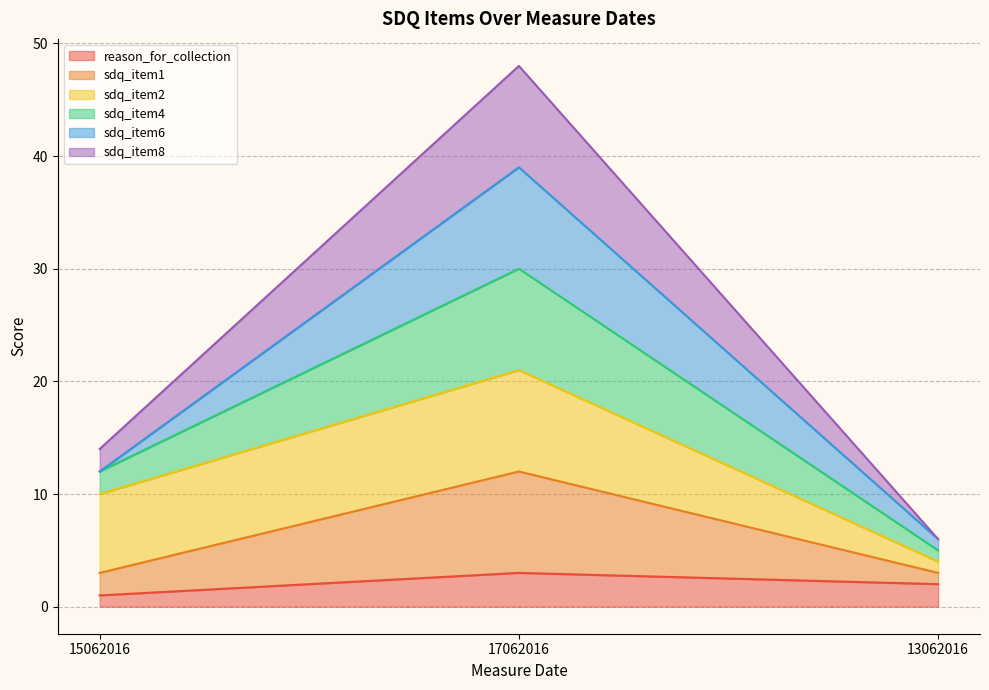

List the labels in order of reason_for_collection value, largest first.

17062016, 13062016, 15062016